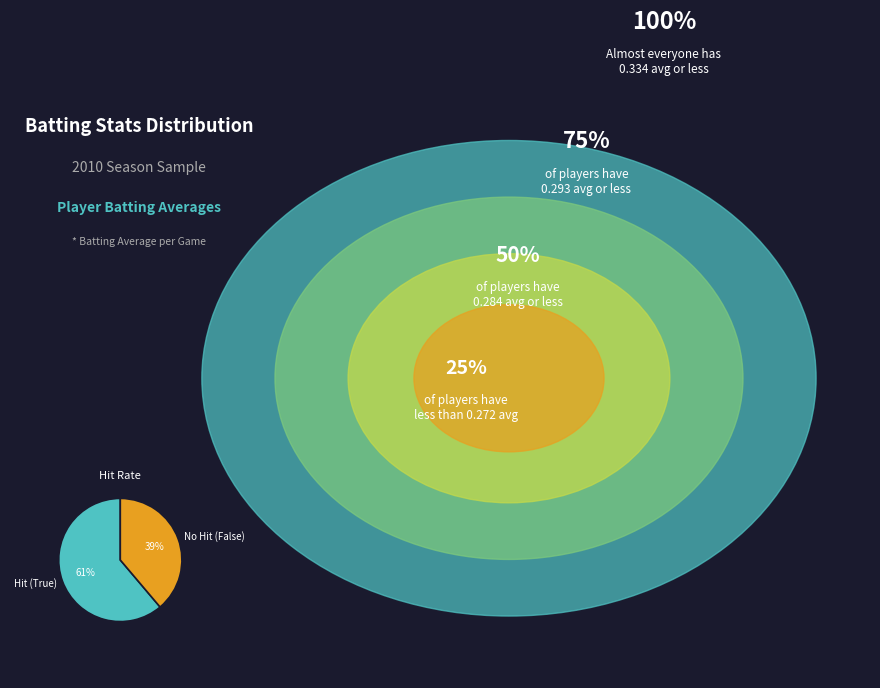

True or false: Hit (True) accounts for 61% of the total.

True